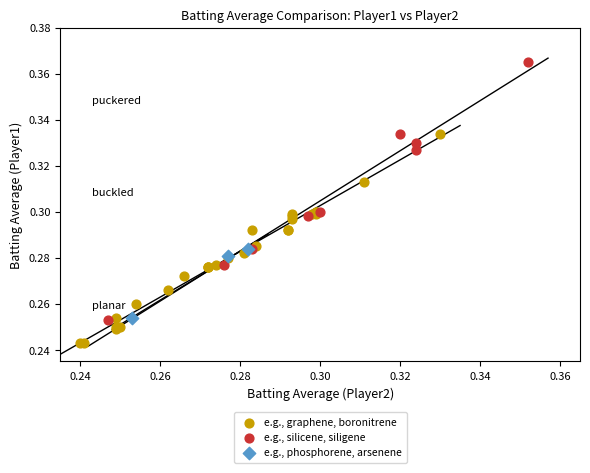

Which series reaches the maximum Y coordinate?

e.g., silicene, siligene